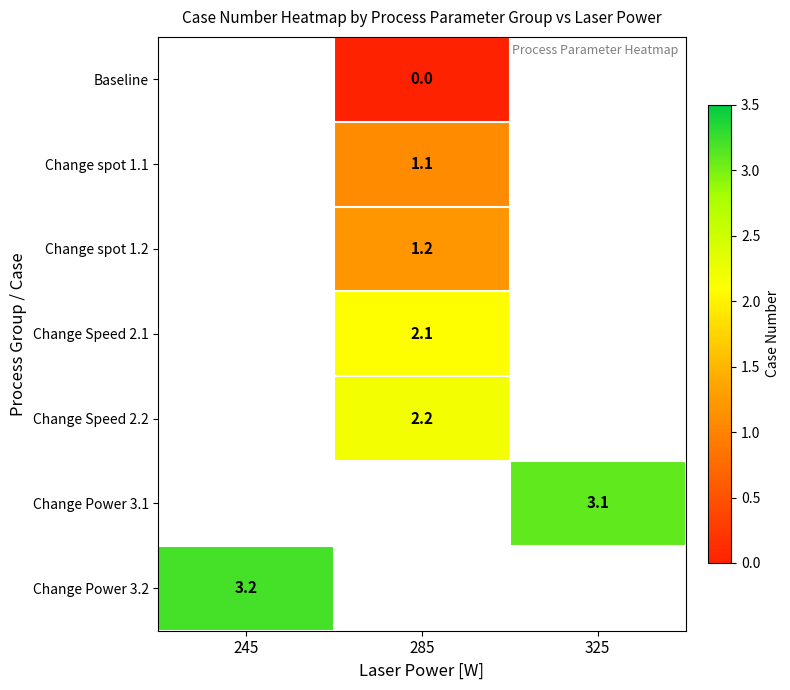

The value of Change Power 3.1 at 325 is 3.1. True or false?

True